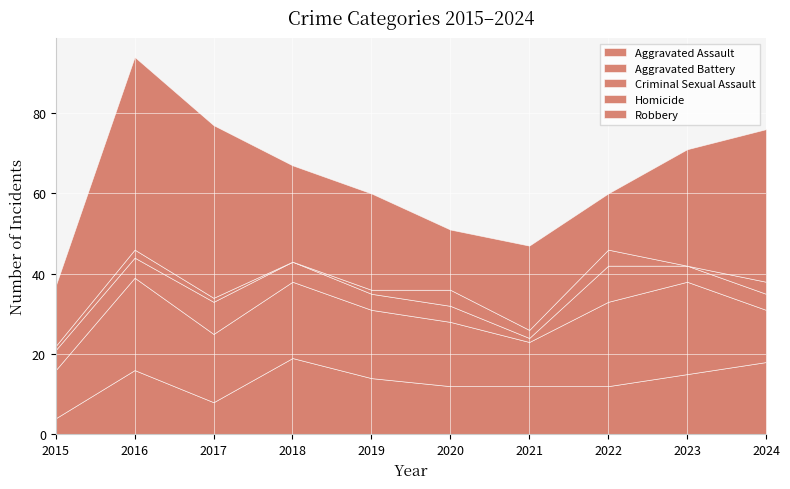

True or false: Aggravated Assault has more than 1 interior local peaks.

True